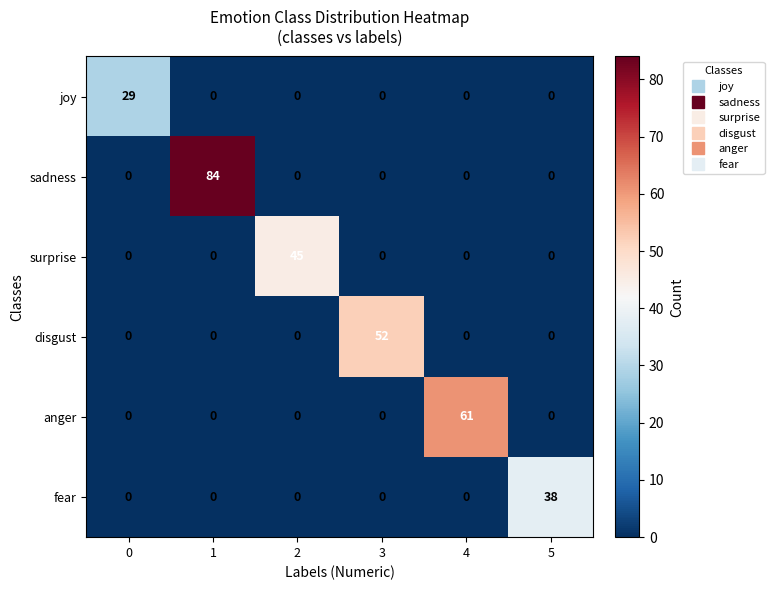

What is the average value of the anger series?

10